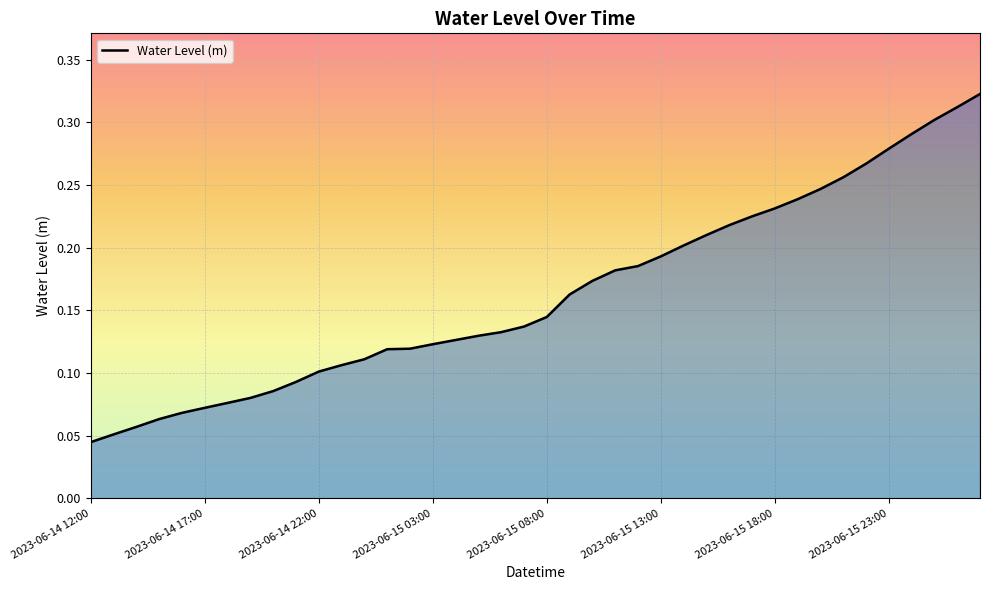

How many lines are shown in the chart?

1